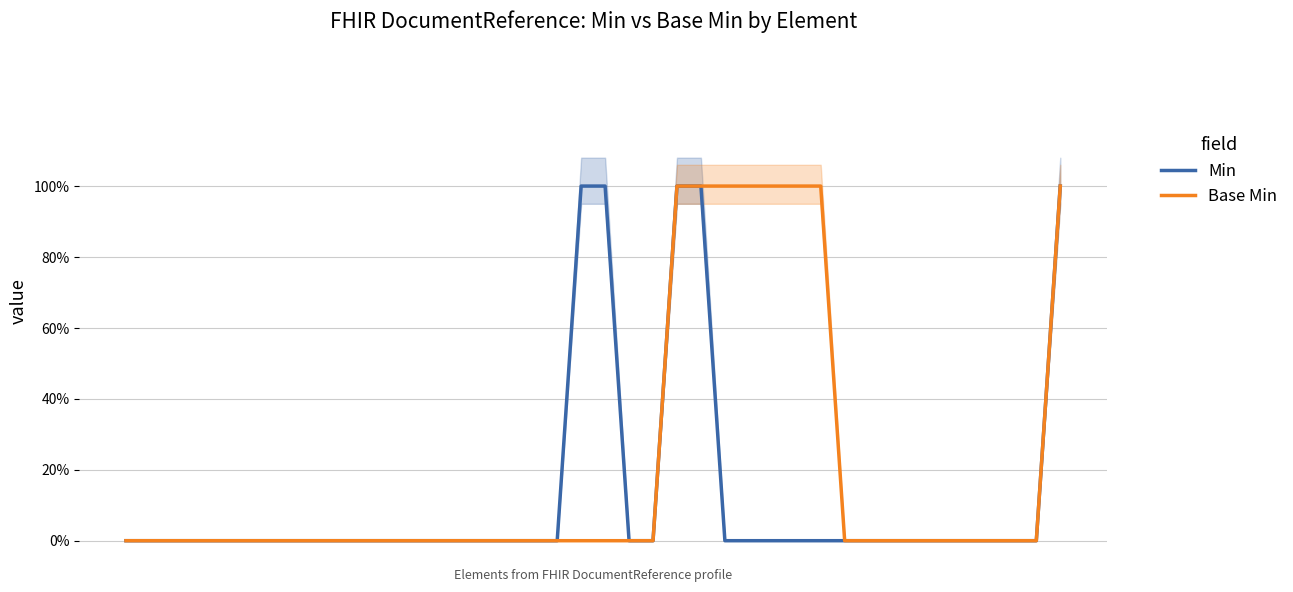

Which series has the largest range (max minus min)?

Min